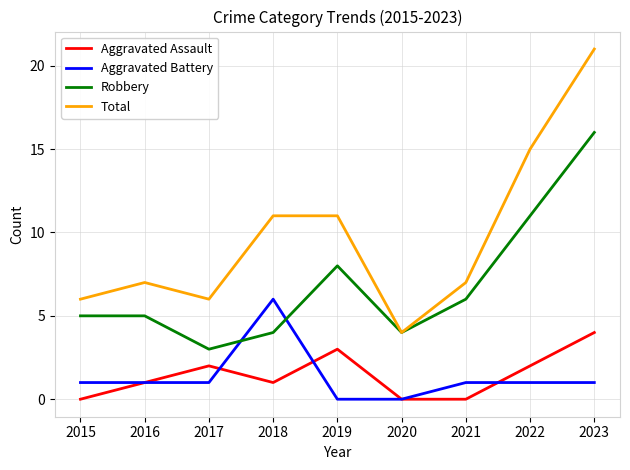

Rank the series at 2022 from lowest to highest value.

Aggravated Battery, Aggravated Assault, Robbery, Total